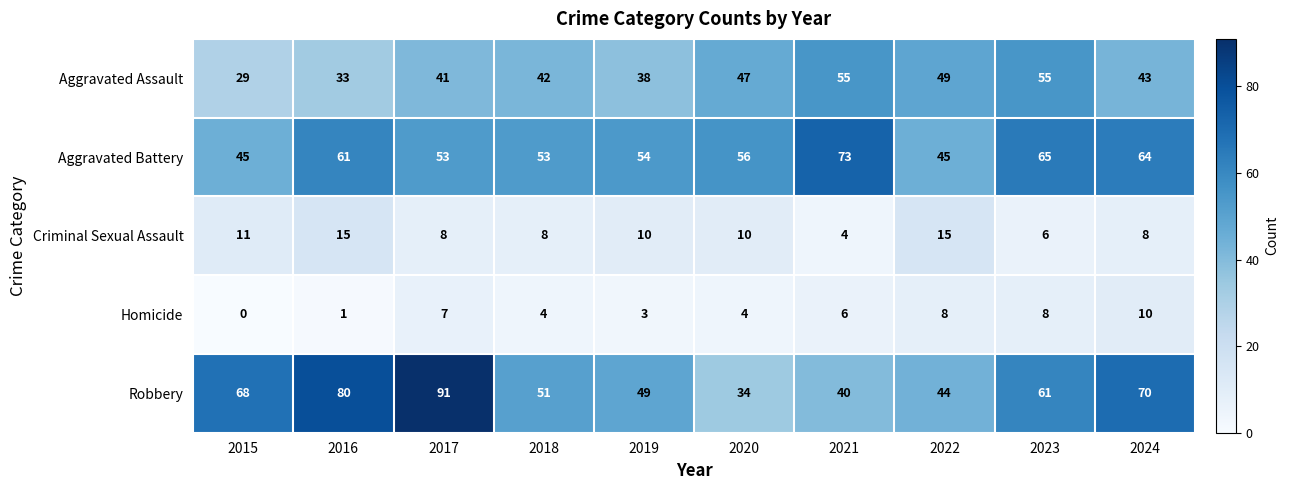

What is the difference between the second highest and second lowest values in the Homicide series?

7